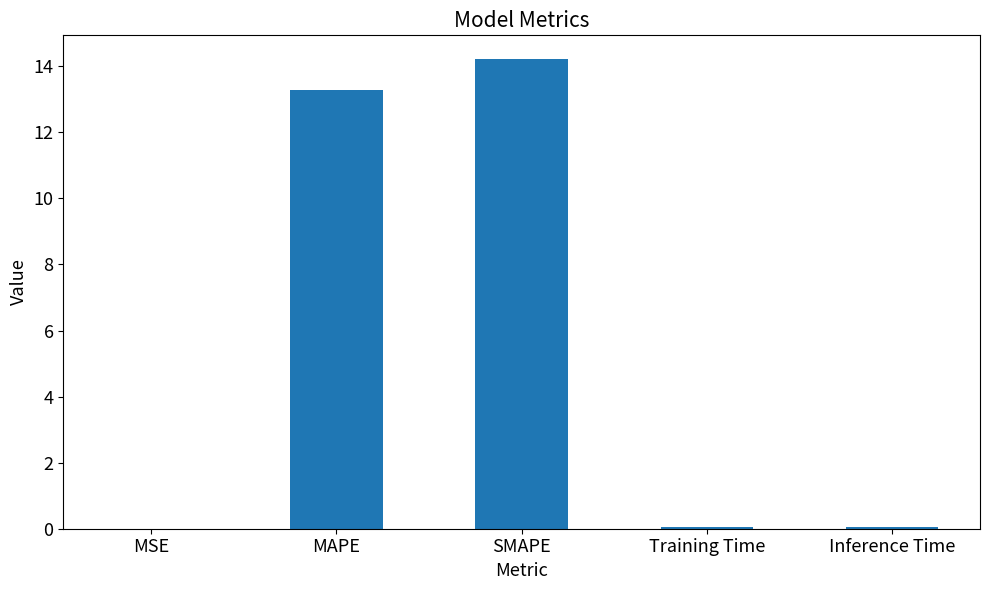

Is it true that the value at Training Time is 0.0?

True